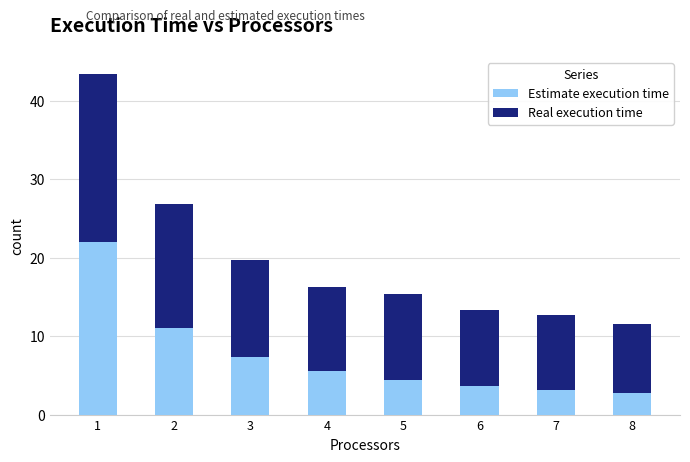

What is the approximate value of Estimate execution time at 2?

11.0